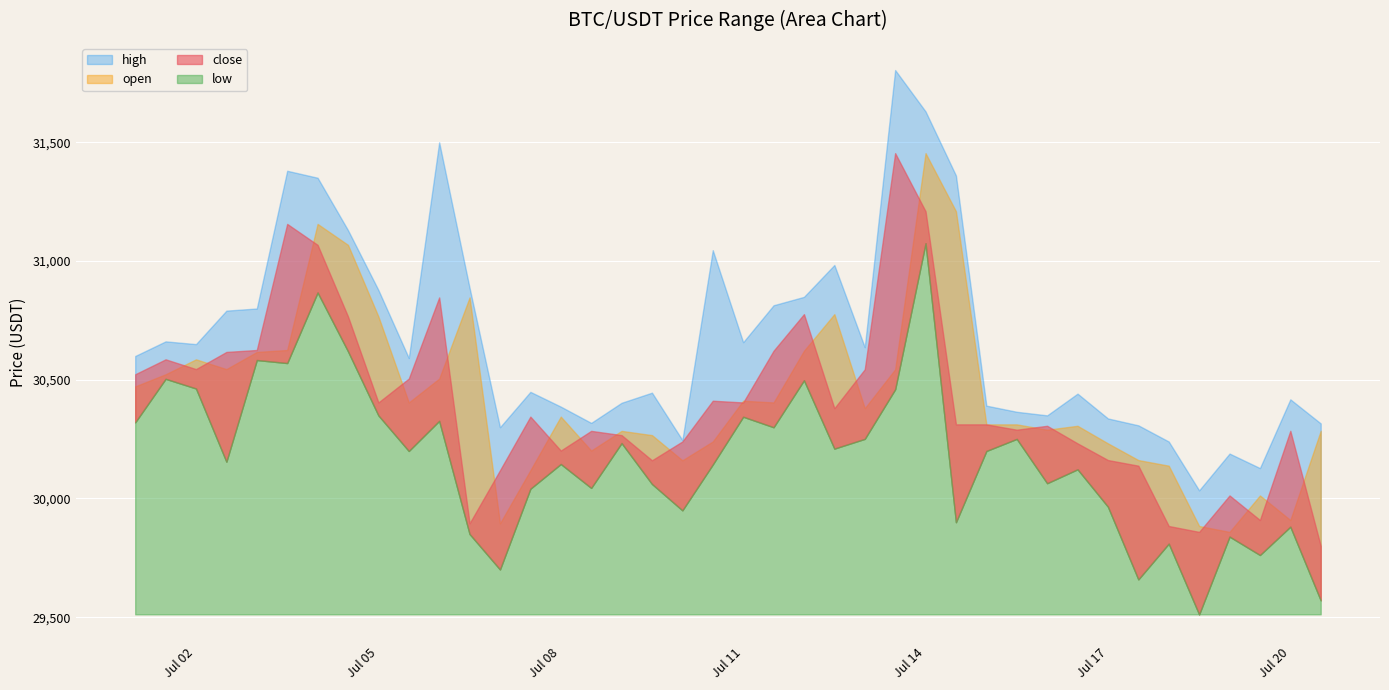

At which category does high reach its first local peak?

1